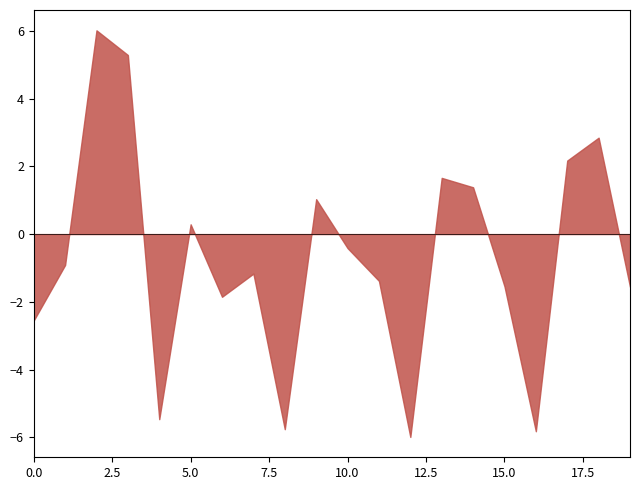

What is the difference between the maximum and minimum values?

12.0